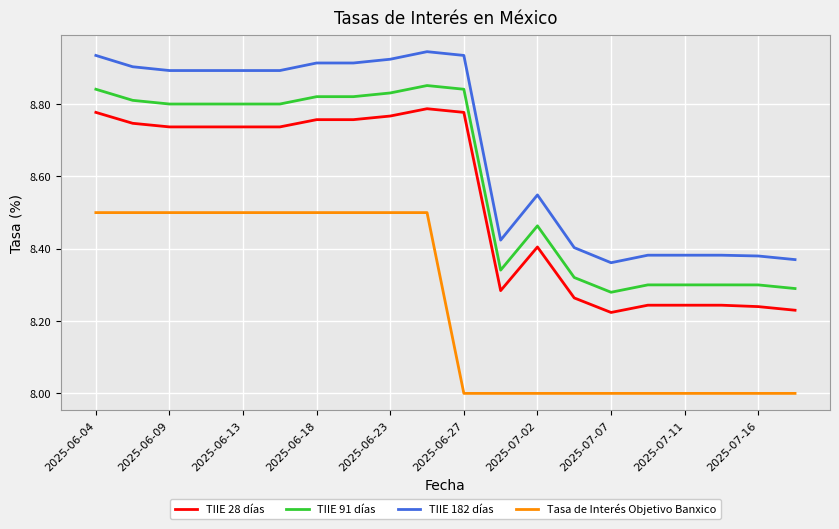

Which series has the widest spread of values?

TIIE 182 días